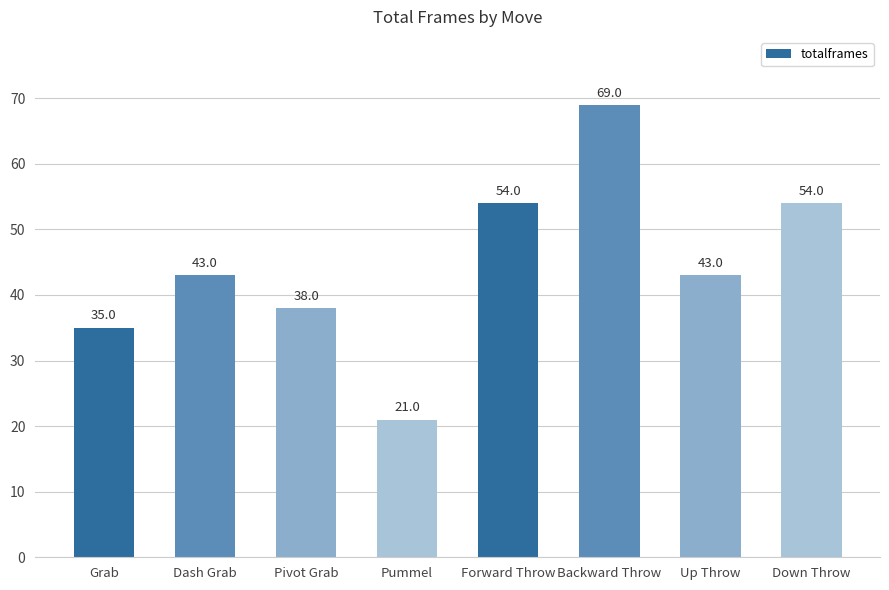

Which category has the highest value across all series?

Backward Throw